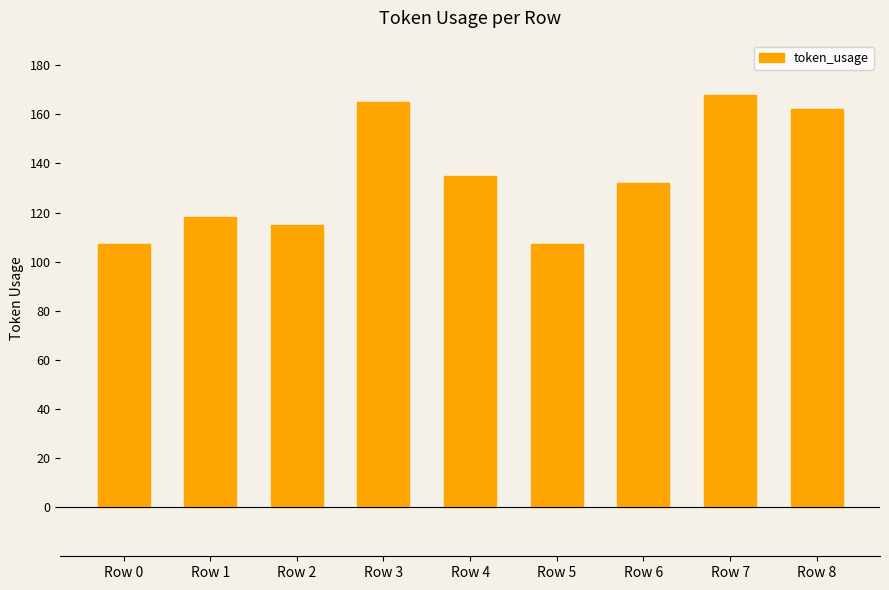

What is the change in value from Row 2 to Row 4?

+20